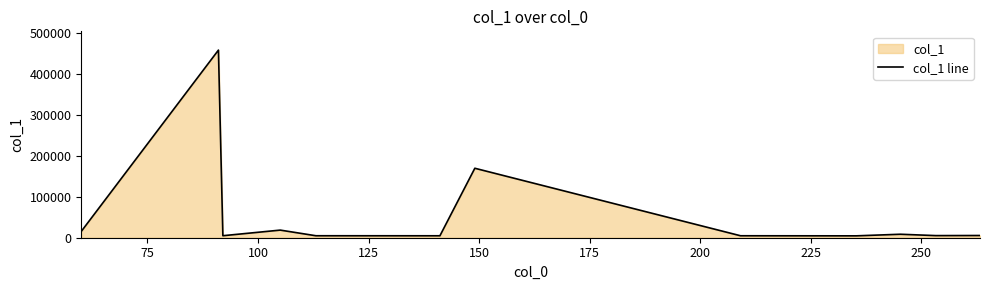

What is the difference between the maximum and minimum values?

454086.2